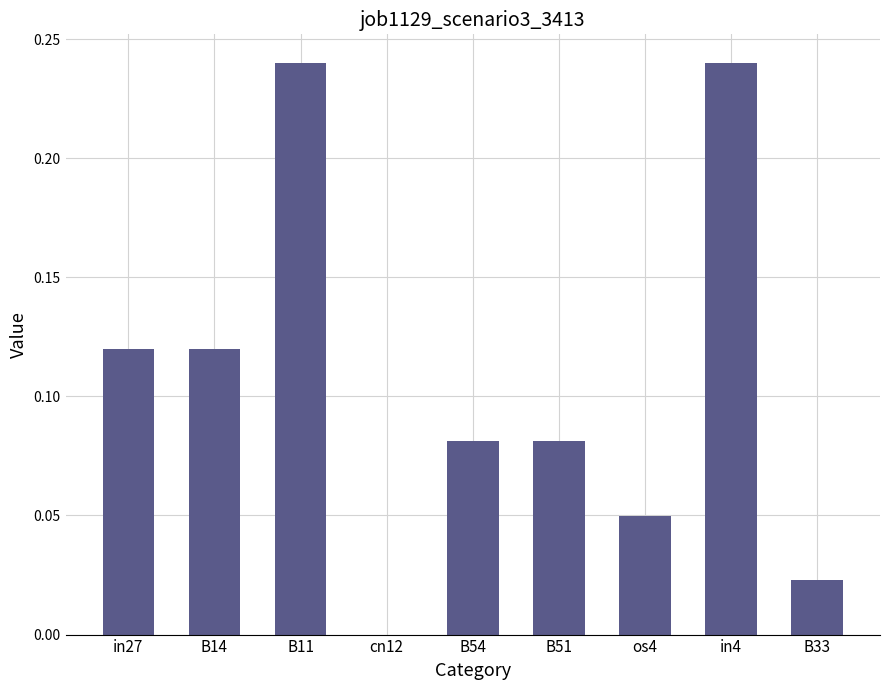

What is the change in value from B14 to in4?

+0.1